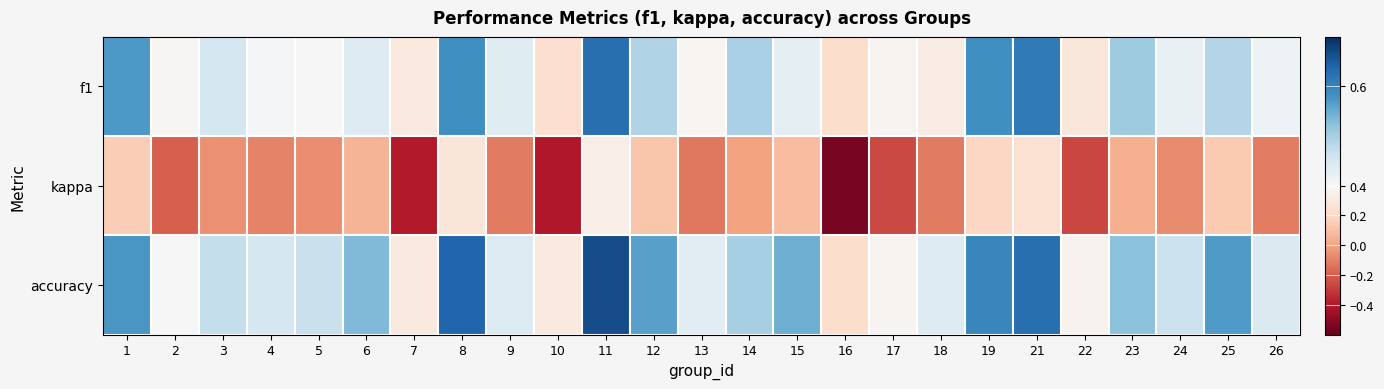

Rank the series by their maximum value, from highest to lowest.

accuracy, f1, kappa